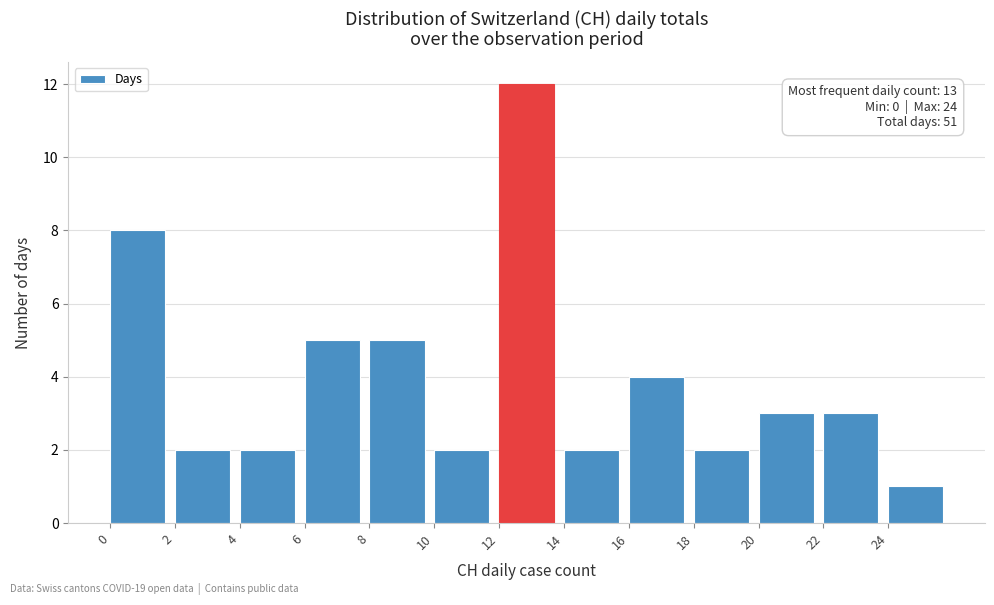

Over which range of the x-axis is the bar tallest?

12 to 14